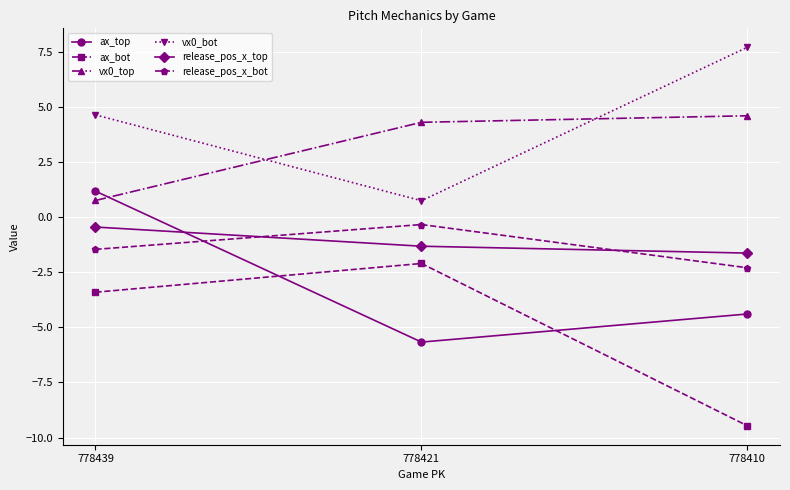

Is it true that ax_top equals -2.8 at 778421?

False